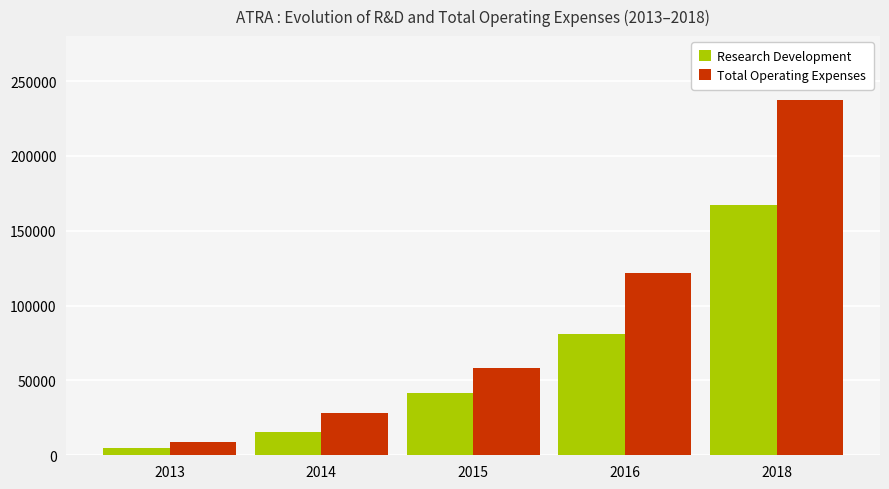

Reading left to right, extract all data points from this chart.

Research Development: 2013=4900	2014=15400	2015=41600	2016=81200	2018=167500
Total Operating Expenses: 2013=8600	2014=28200	2015=58400	2016=121500	2018=237100